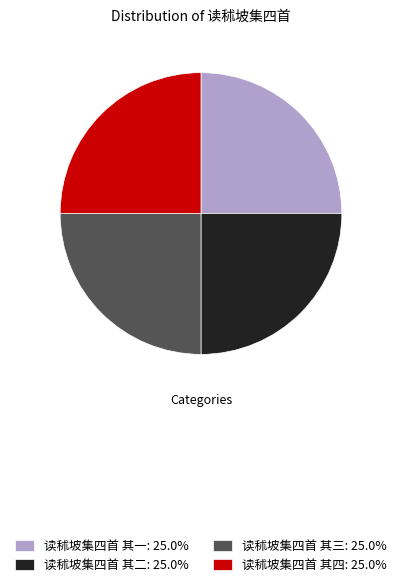

Approximately how many times larger is the value at 读秫坡集四首 其三: 25.0% compared to 读秫坡集四首 其四: 25.0%?

1.0